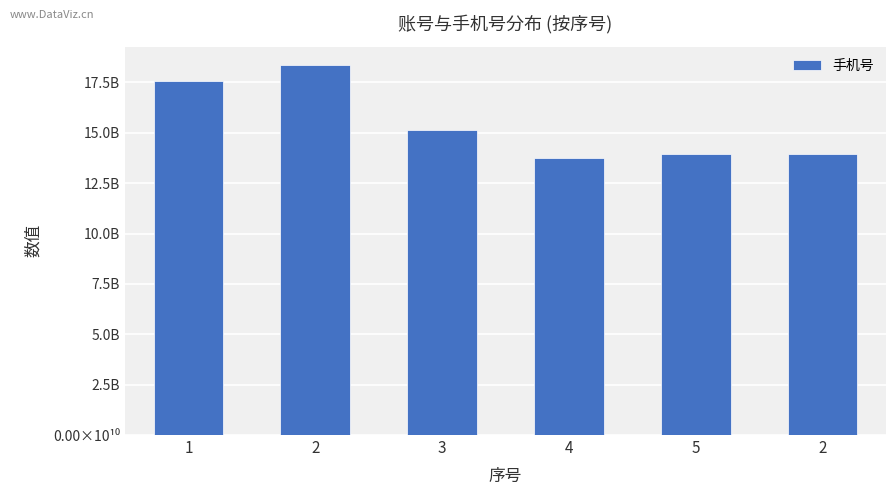

Are the bars horizontal?

No